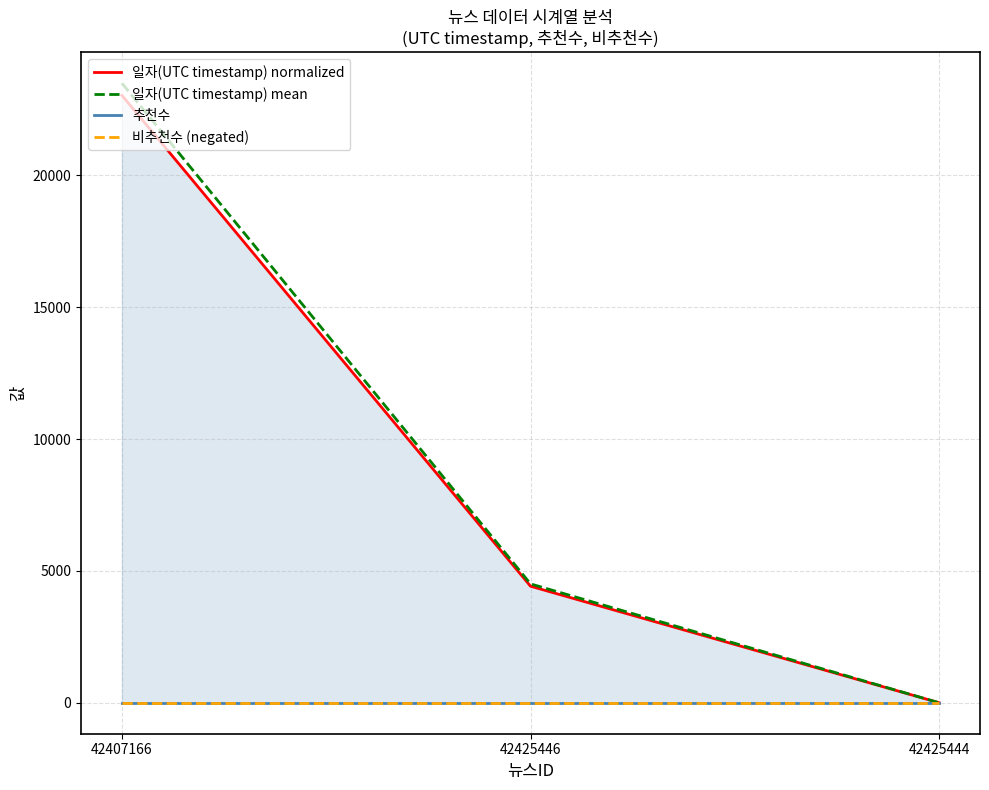

How many series are shown in this chart?

4